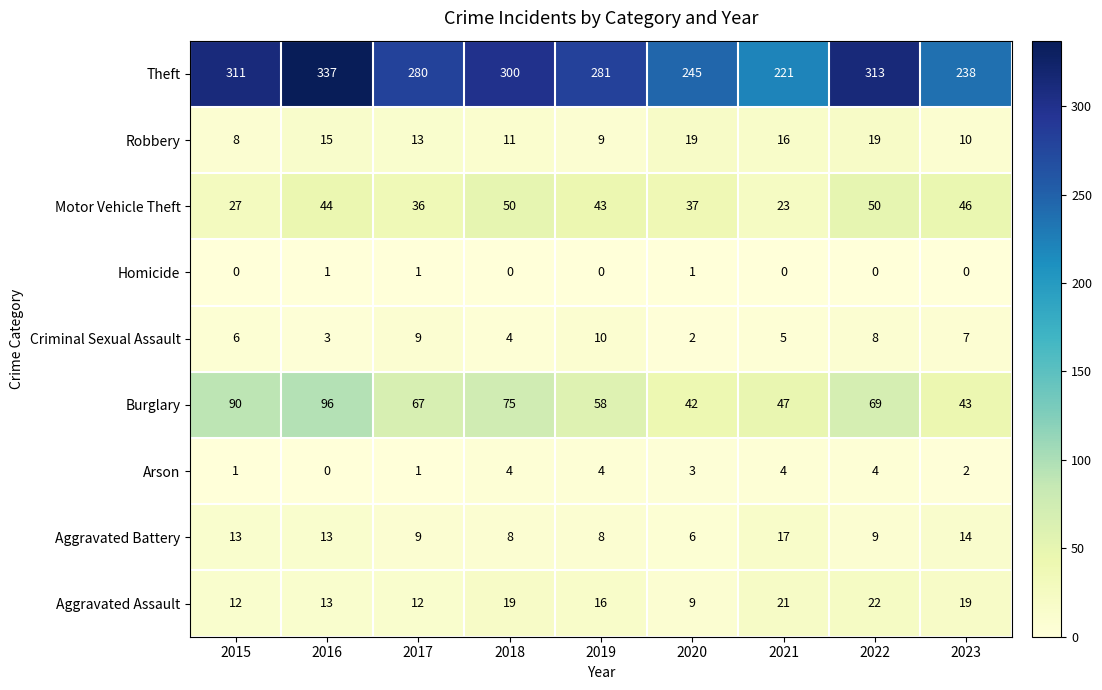

What is the maximum value for Criminal Sexual Assault?

10